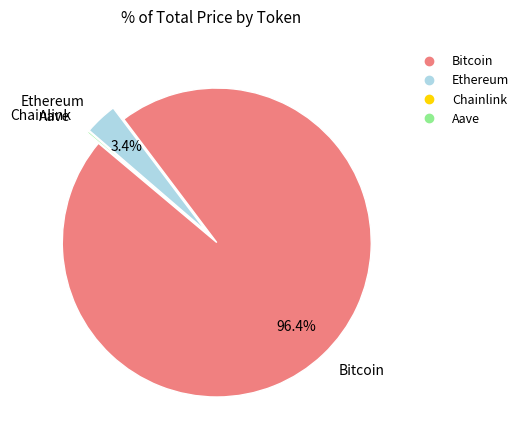

To the nearest percent, what is the difference between the largest and smallest slice percentages?

96%